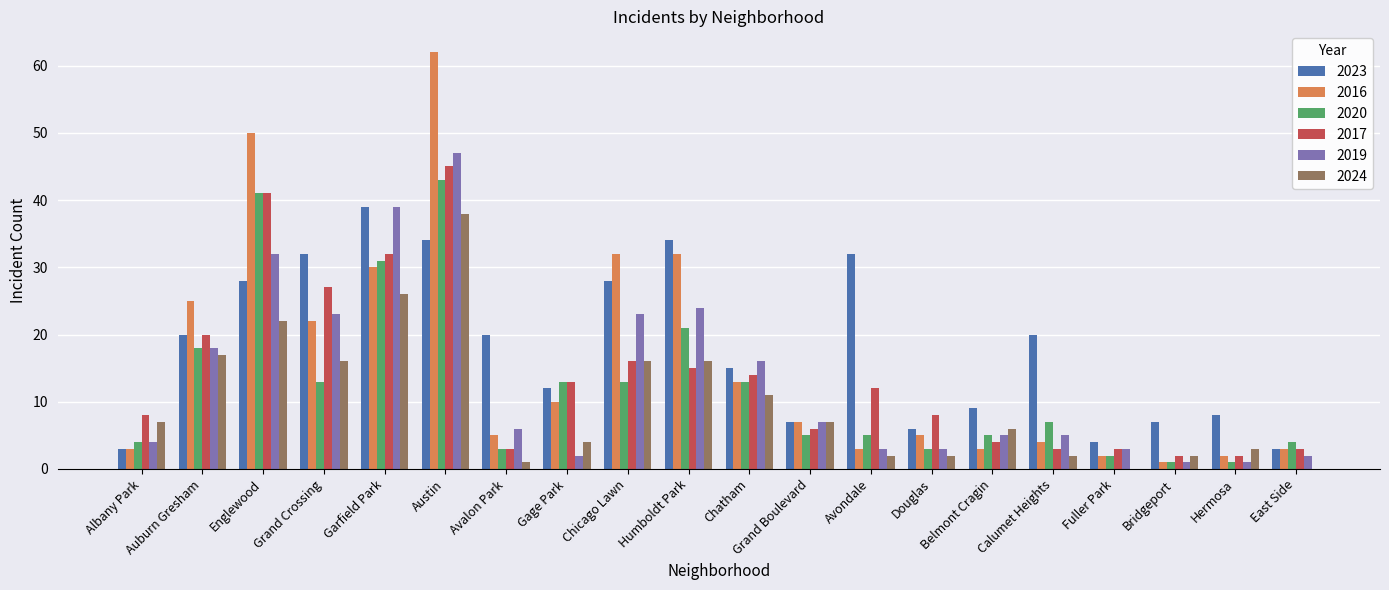

At which label does 2016 first exceed 7?

Auburn Gresham